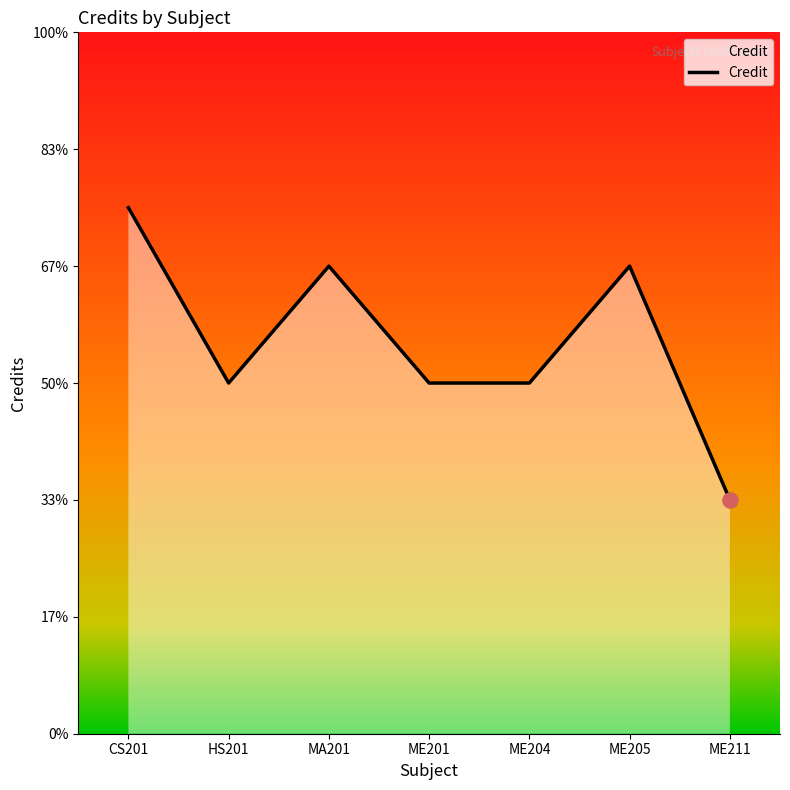

Is this an area chart (filled region under the line)?

Yes